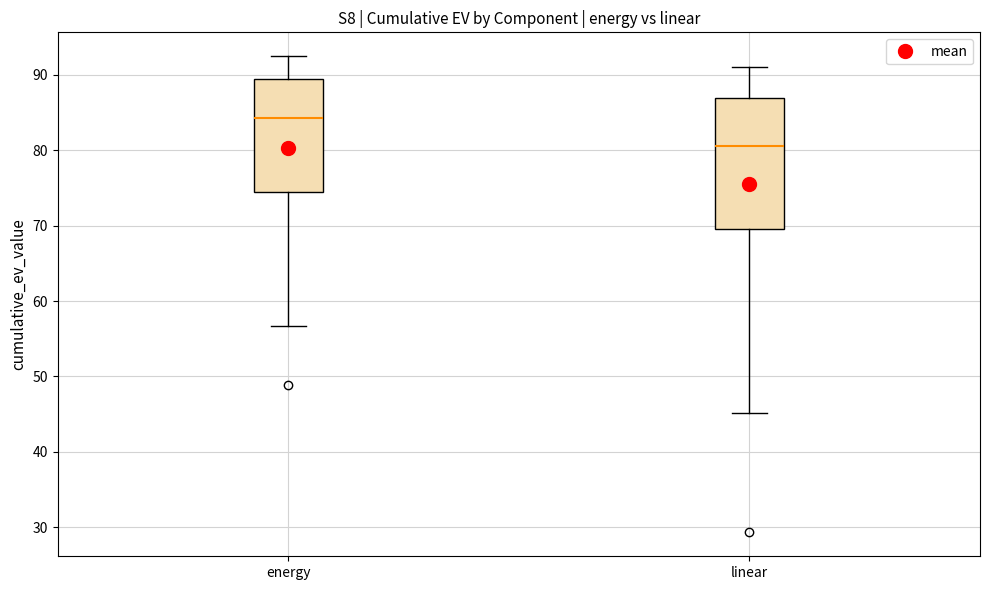

Reading left to right, transcribe this box plot: for each box, give where its median line is, the range the box spans, and where its two whiskers end, as read against the y-axis. The values are not printed on the chart, so give them approximately, as read against the axis.

energy: median 84, box 74 to 89, whiskers 57 to 92
linear: median 81, box 70 to 87, whiskers 45 to 91